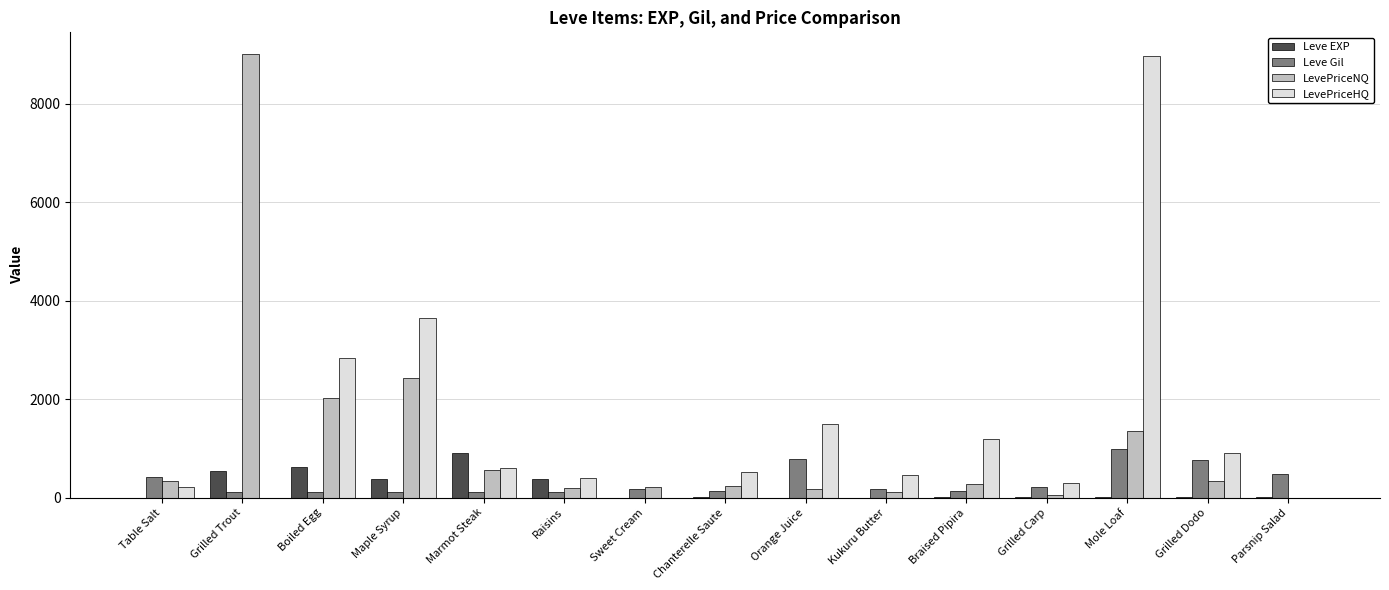

What is the highest value of the Leve Gil series?

990.0